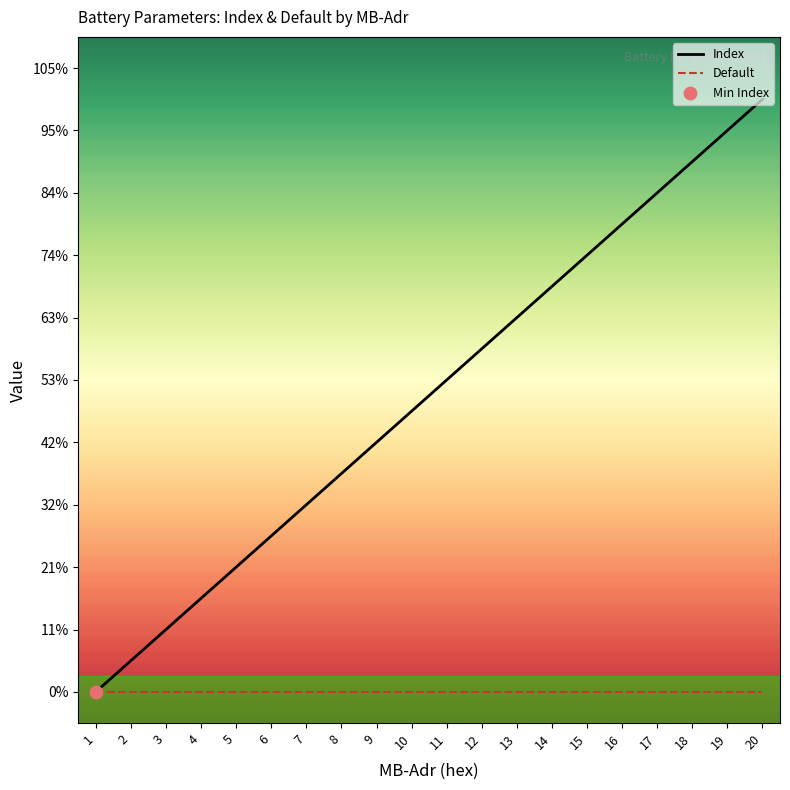

Which series reaches the minimum Y coordinate?

Index